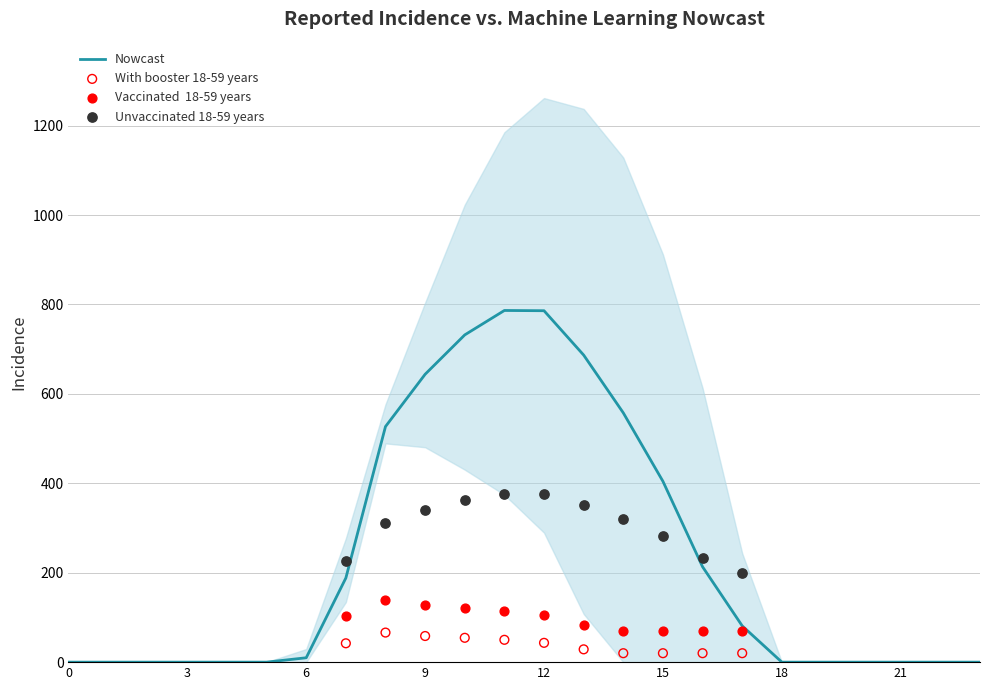

Is the value of row_0_1 at 11 greater than the value of row_0_2 at 9?

Yes